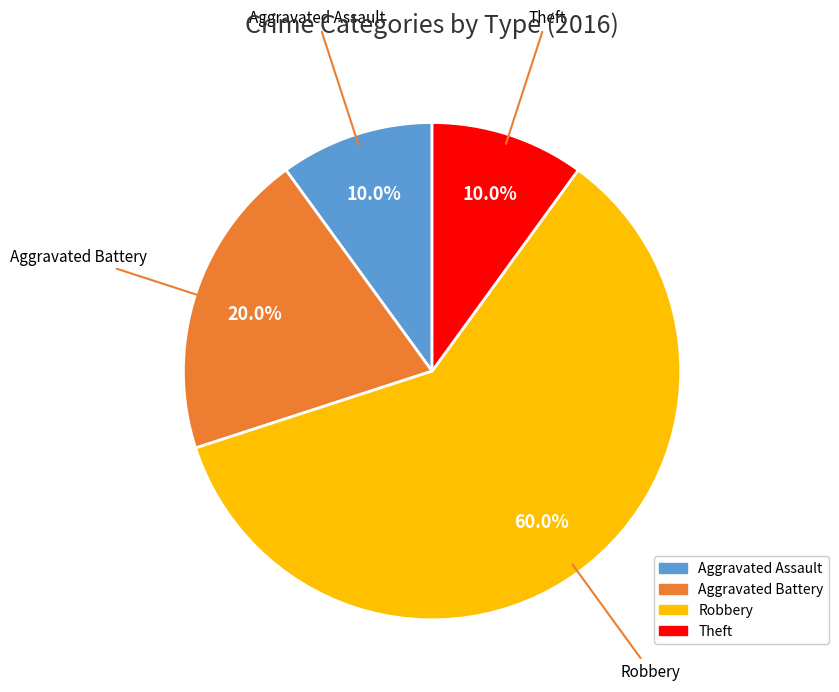

Count the number of slices in the pie.

4